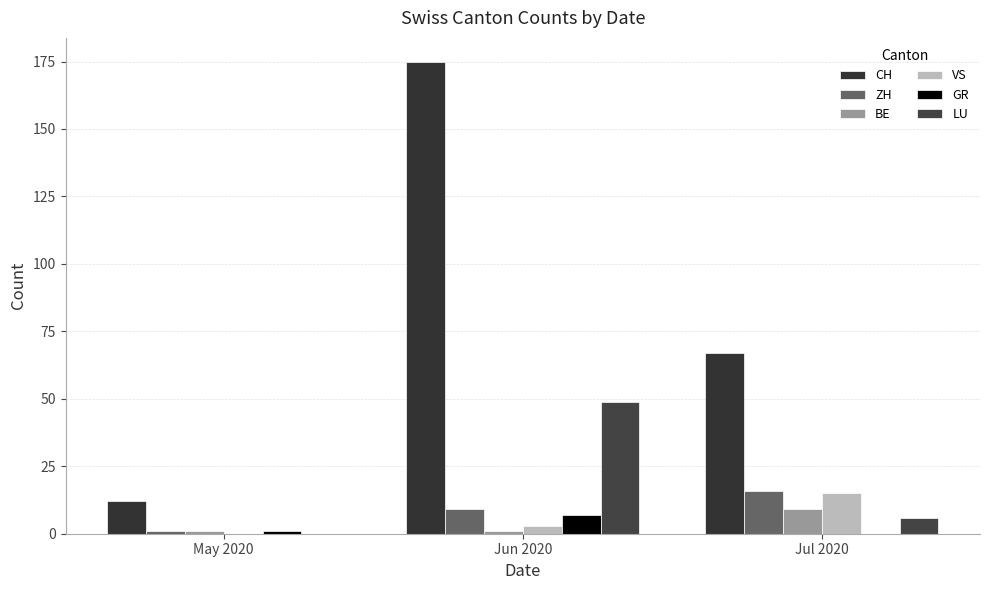

At which category is the sum across all series the highest?

Jun 2020